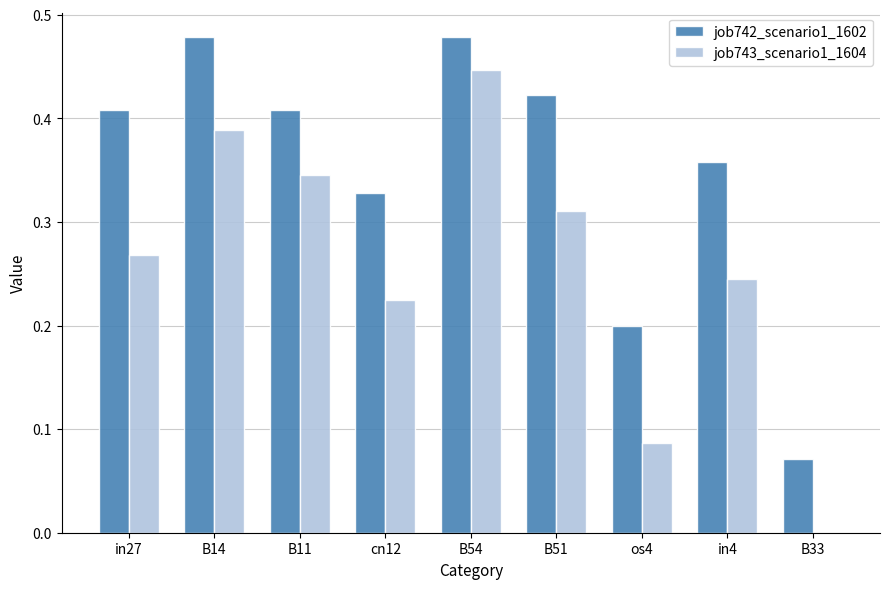

Between B54 and in4, which series saw the biggest shift?

job743_scenario1_1604